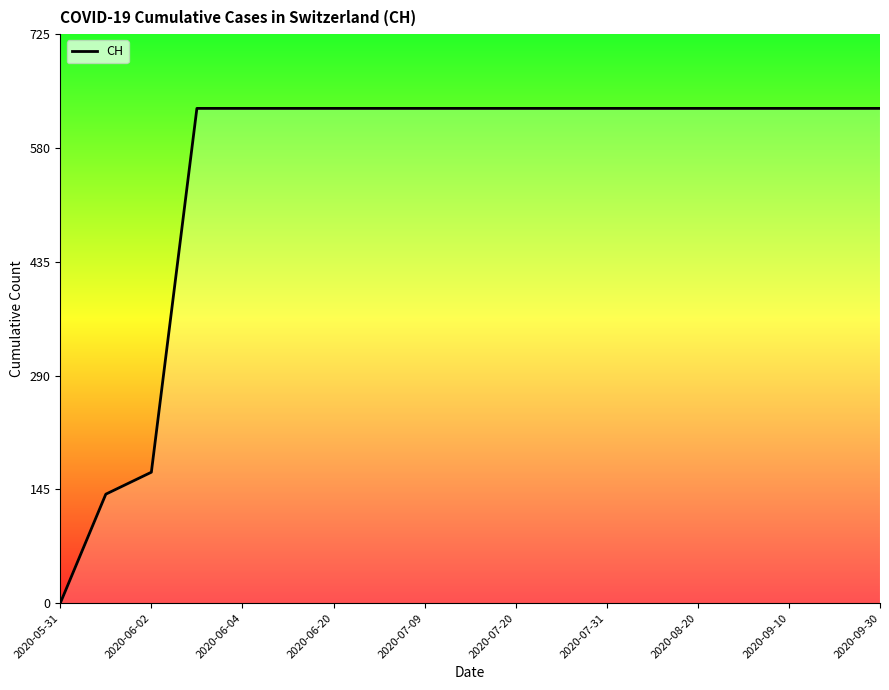

Does the chart have visible grid lines?

No